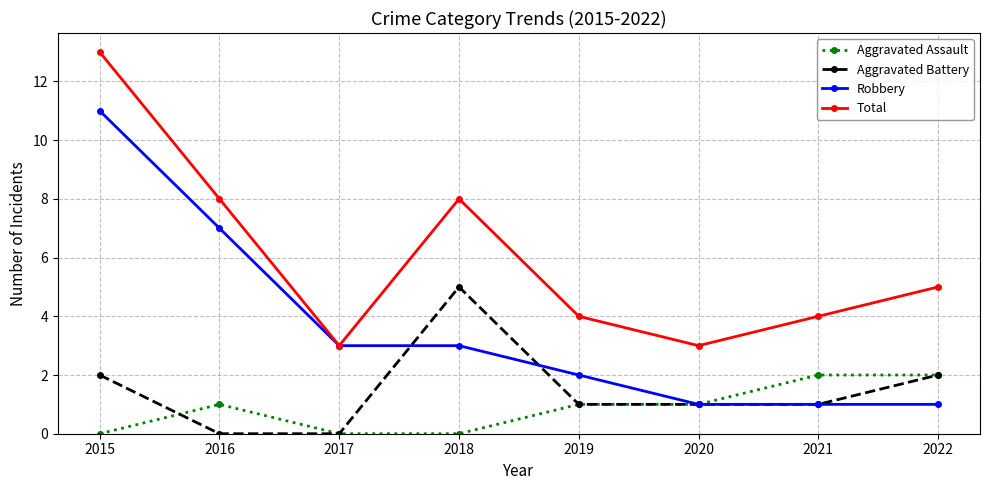

Which series changed the most between 2015 and 2017?

Total